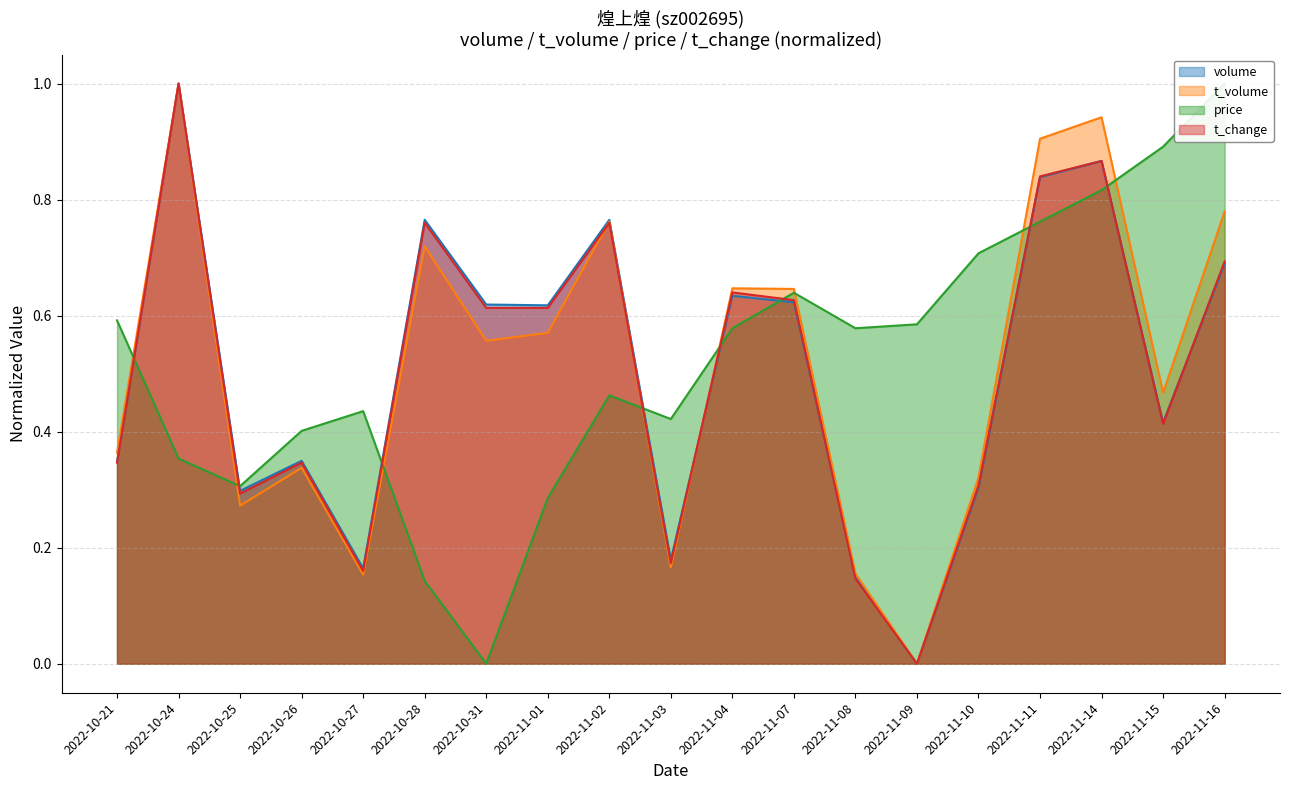

Is the value of price at 2022-11-16 greater than the value of t_change at 2022-11-07?

Yes